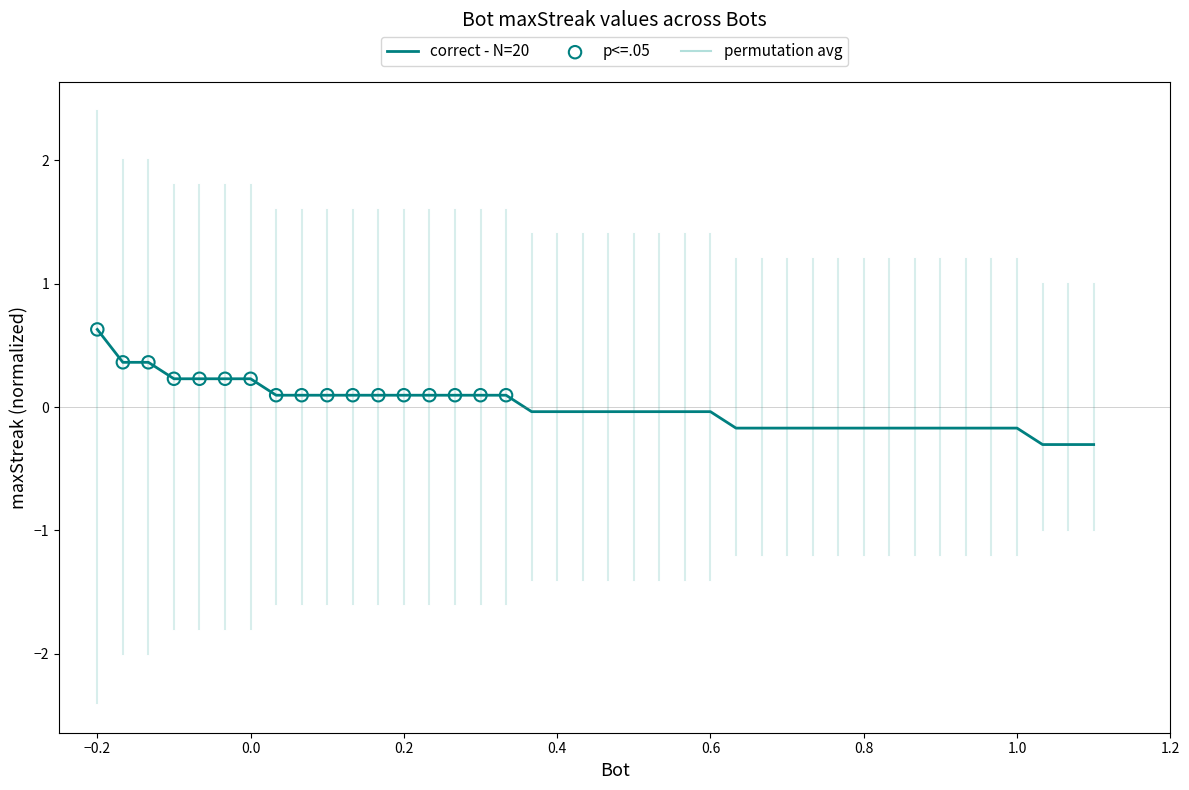

What is the smallest value displayed?

-0.3